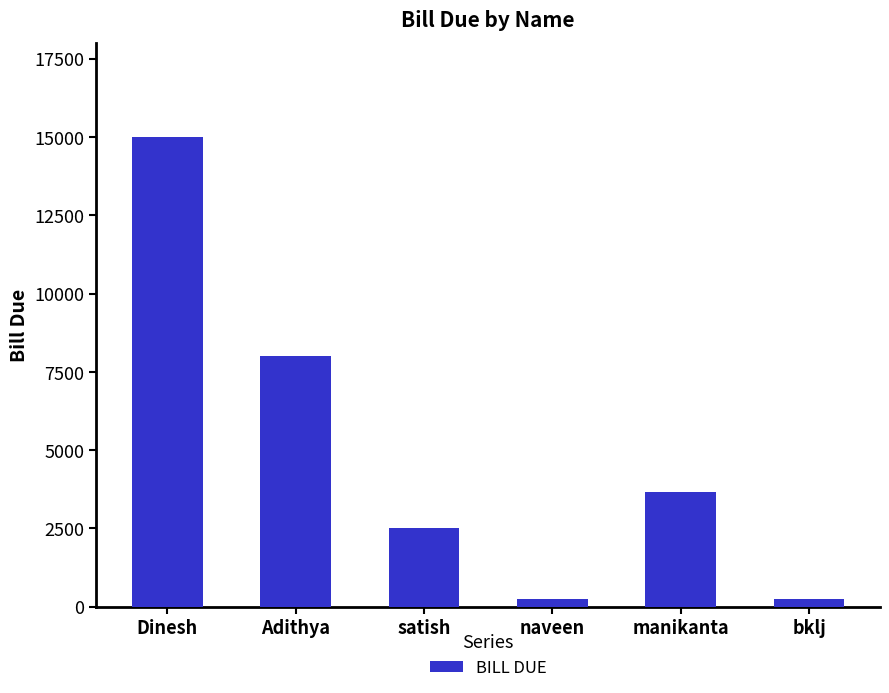

Where is the data nearest to the value 7630?

Adithya